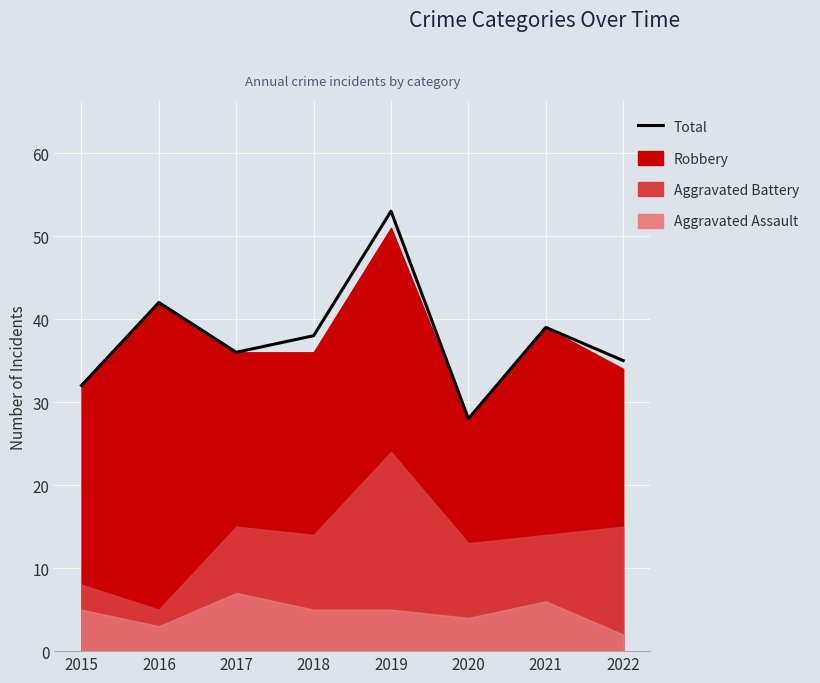

What is the sum of the values at 2020 and 2018?

66